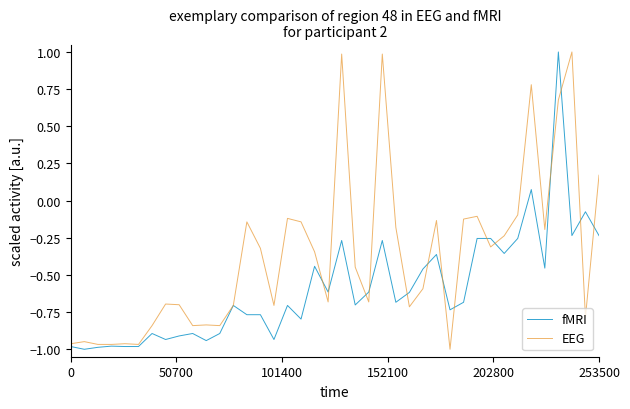

Which series has the largest total across all categories?

EEG